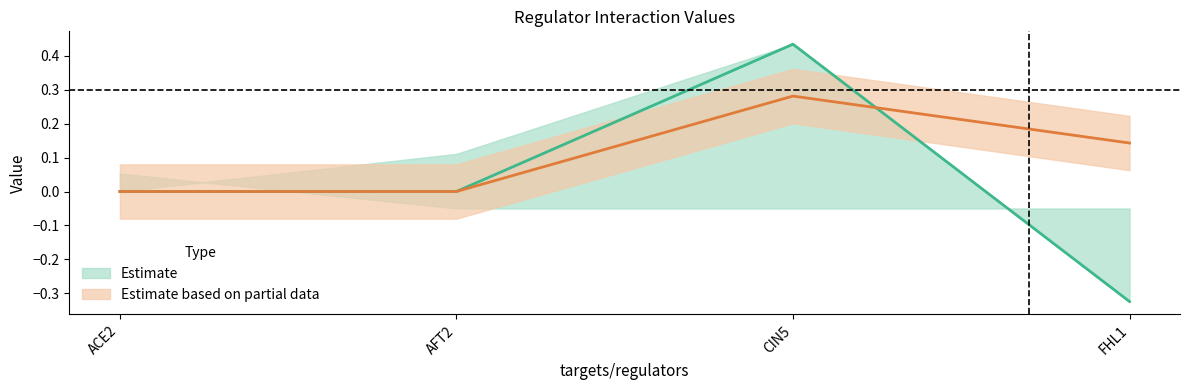

What is the greatest value displayed?

0.4